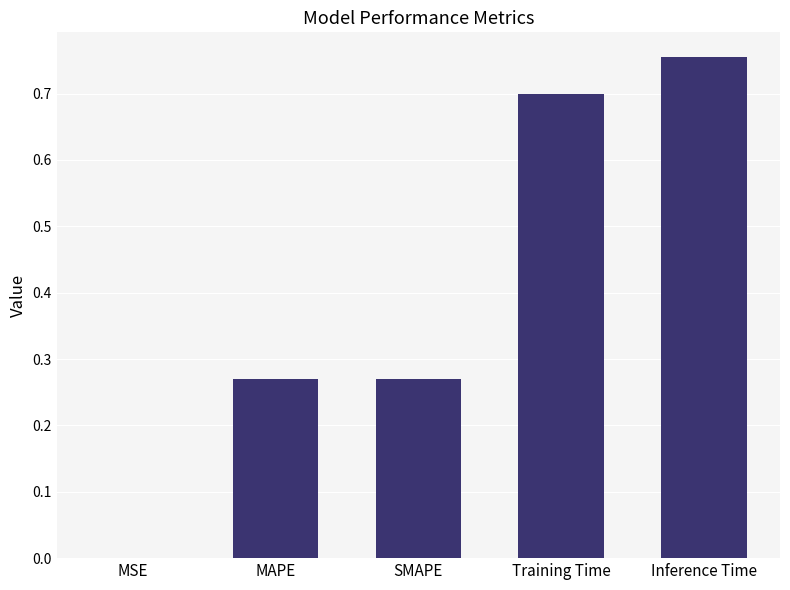

What is the sum of all values?

2.0